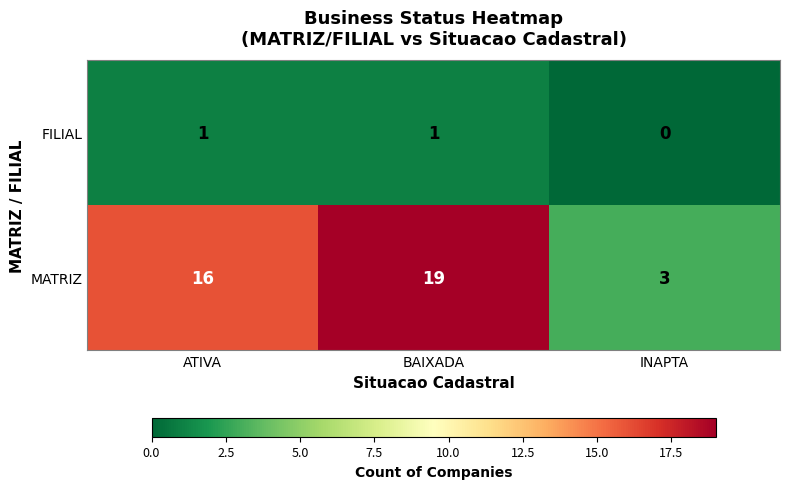

What is the difference between the maximum and minimum values in the MATRIZ series?

16